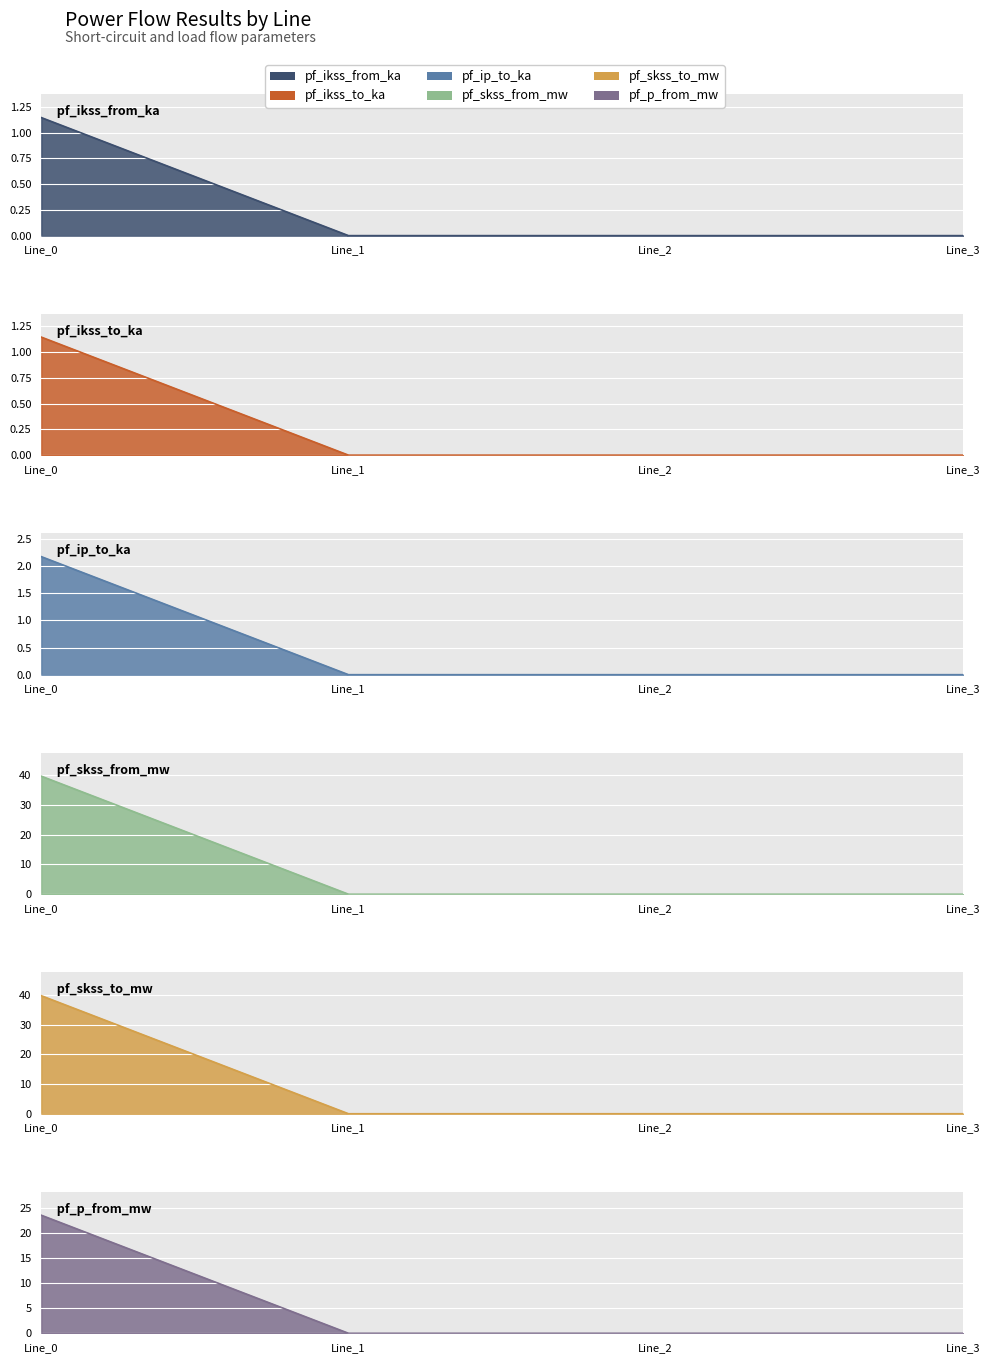

The value of pf_skss_to_mw at Line_2 is 0.0. True or false?

True